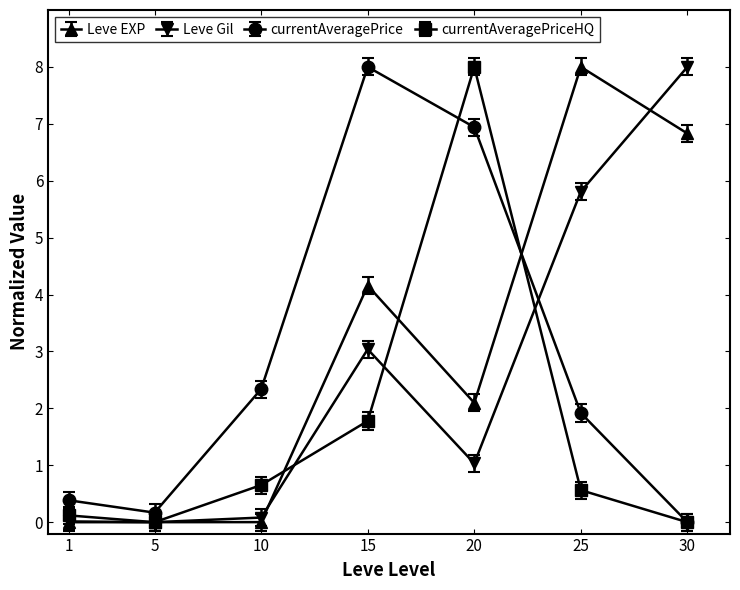

True or false: currentAveragePriceHQ has more than 2 interior local peaks.

False